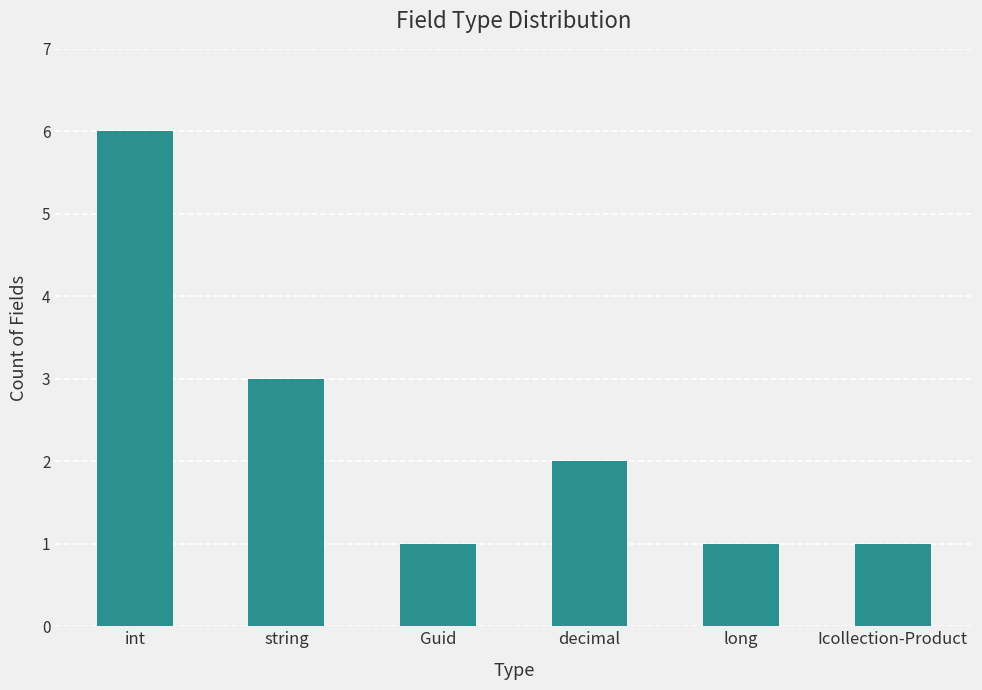

How many bars are there in total?

6